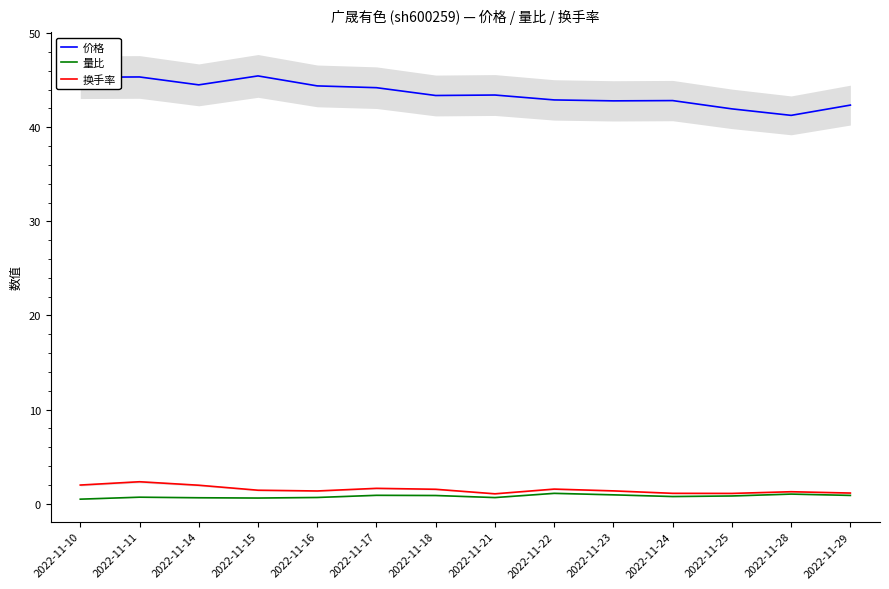

Which series has the widest spread of values?

价格